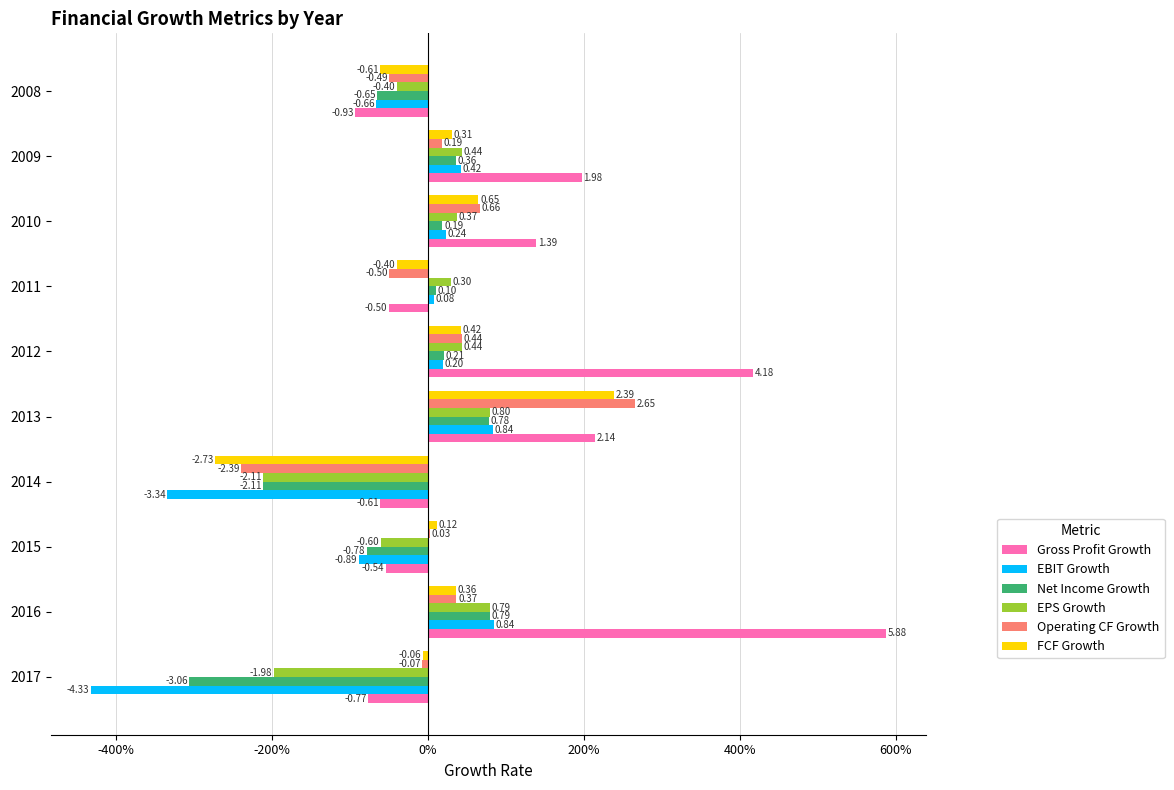

What are all the series names shown in the legend?

Gross Profit Growth, EBIT Growth, Net Income Growth, EPS Growth, Operating CF Growth, FCF Growth